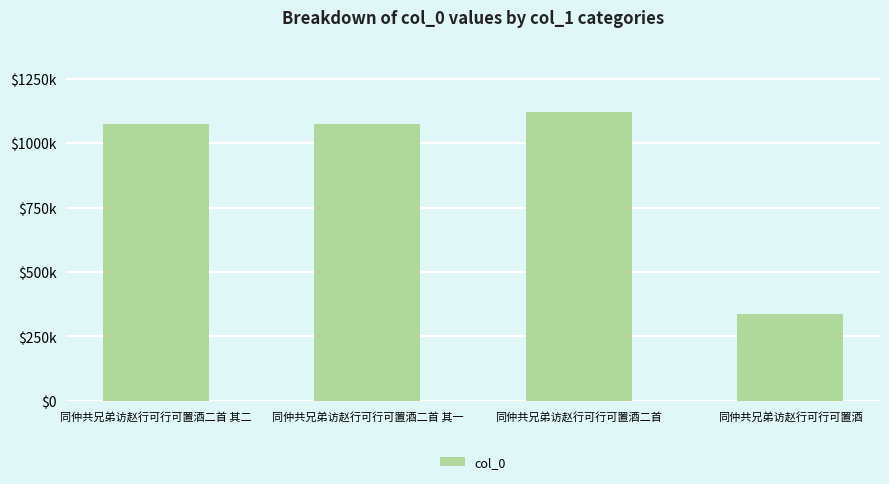

What is the label of the 3rd bar from the left?

同仲共兄弟访赵行可行可置酒二首